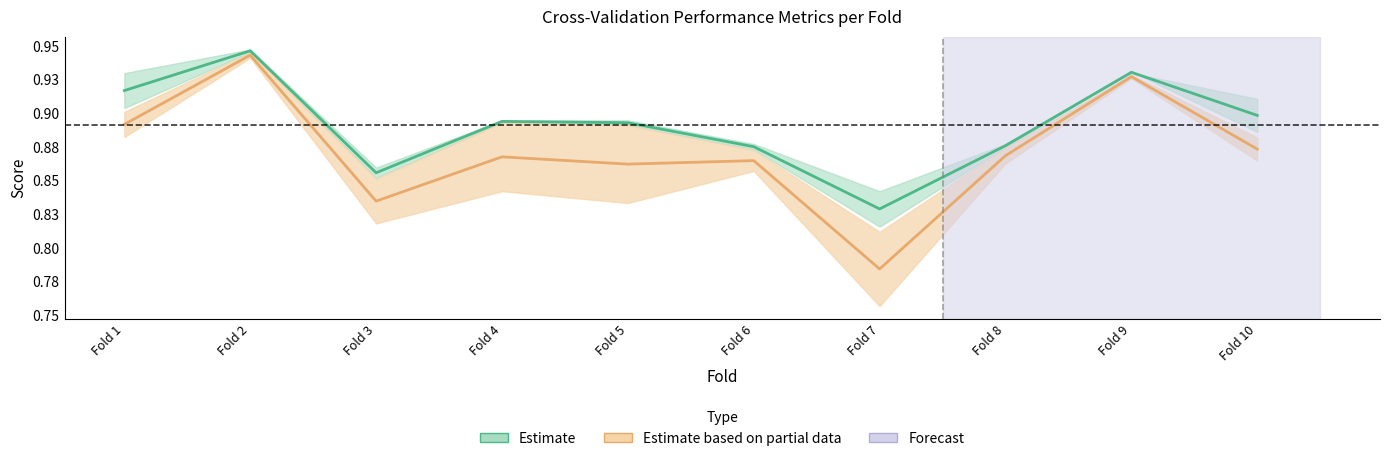

At how many categories does at least one series exceed 0?

10